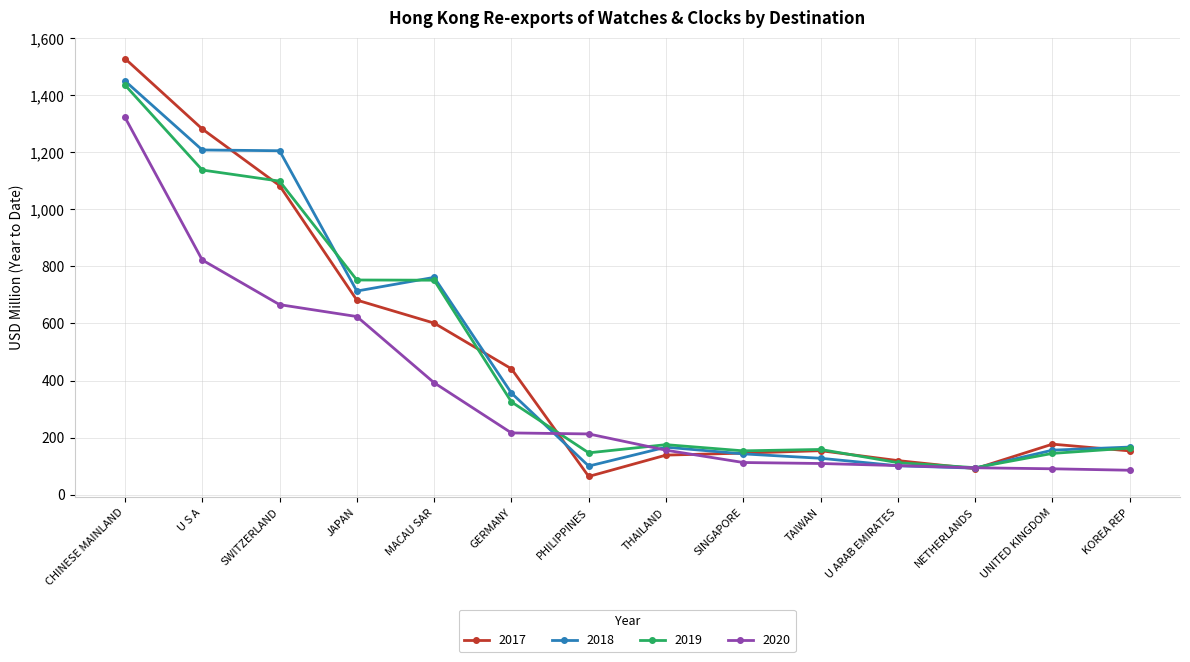

Which series ends up on top after the final intersection of 2017 and 2020?

2017